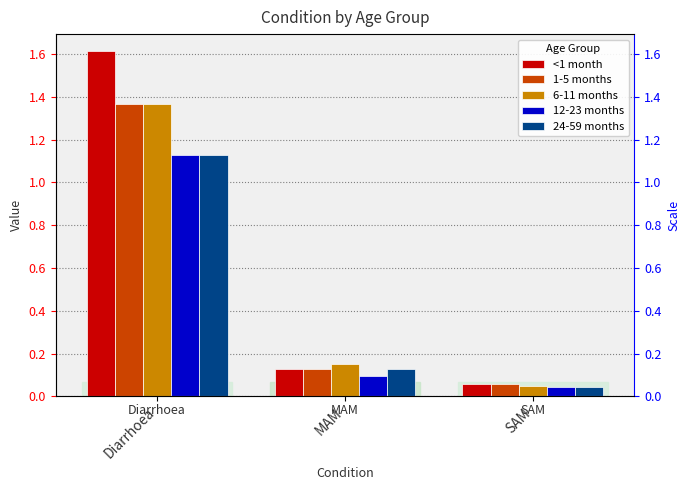

What is the label of the 3rd bar from the left?

SAM